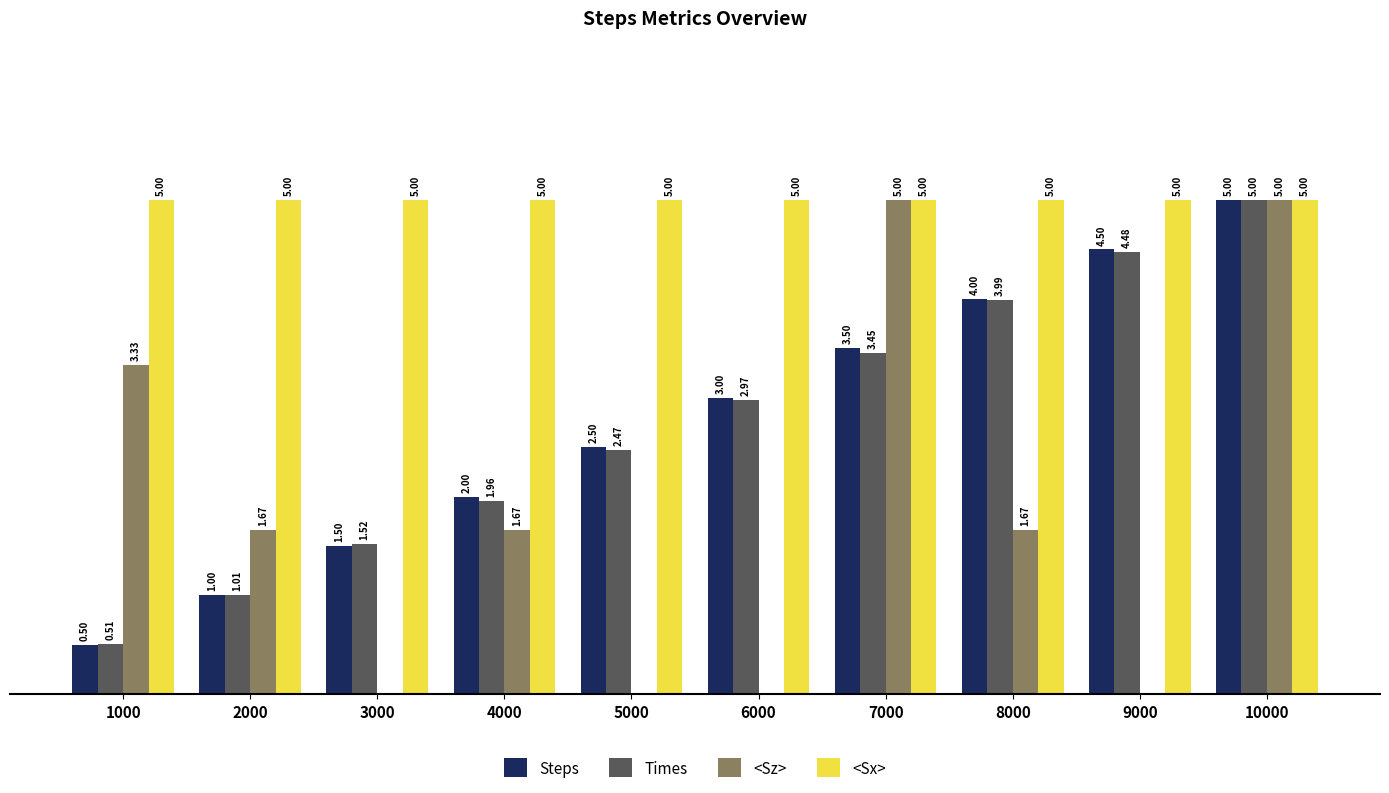

What are all the series names shown in the legend?

Steps, Times, <Sz>, <Sx>